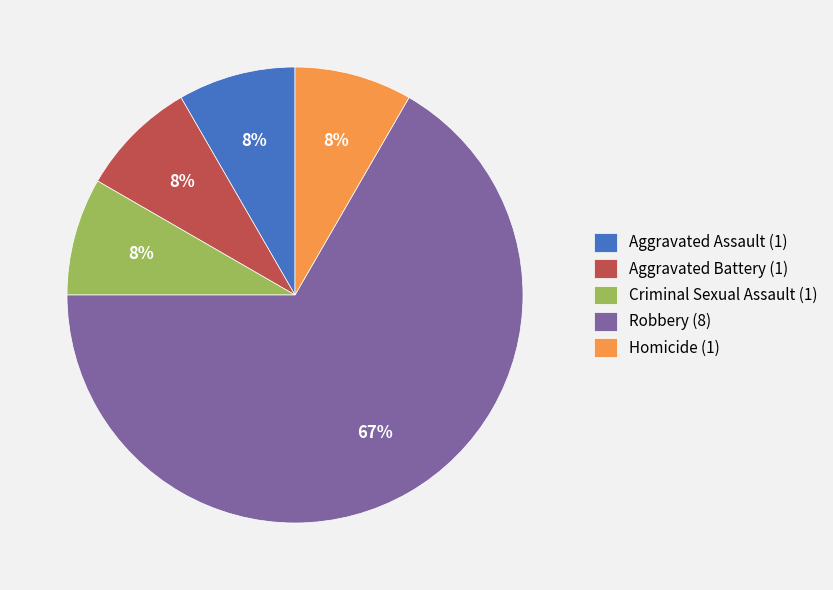

Count the number of slices in the pie.

5